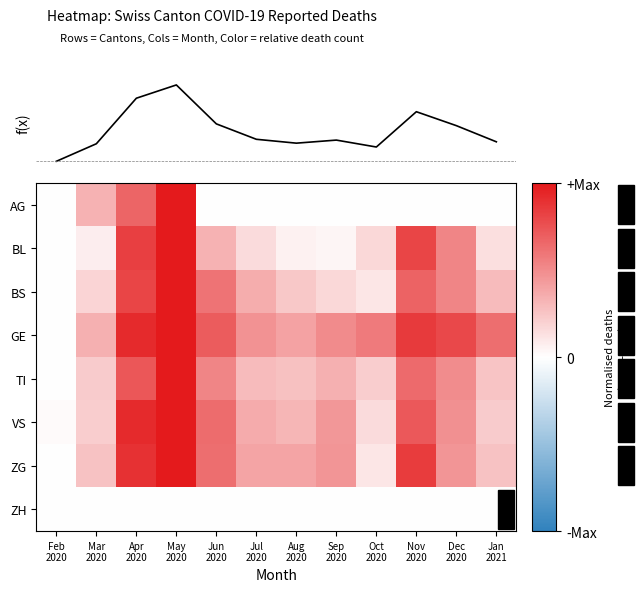

Between Mar 2020 and Nov 2020, which series saw the biggest shift?

BL